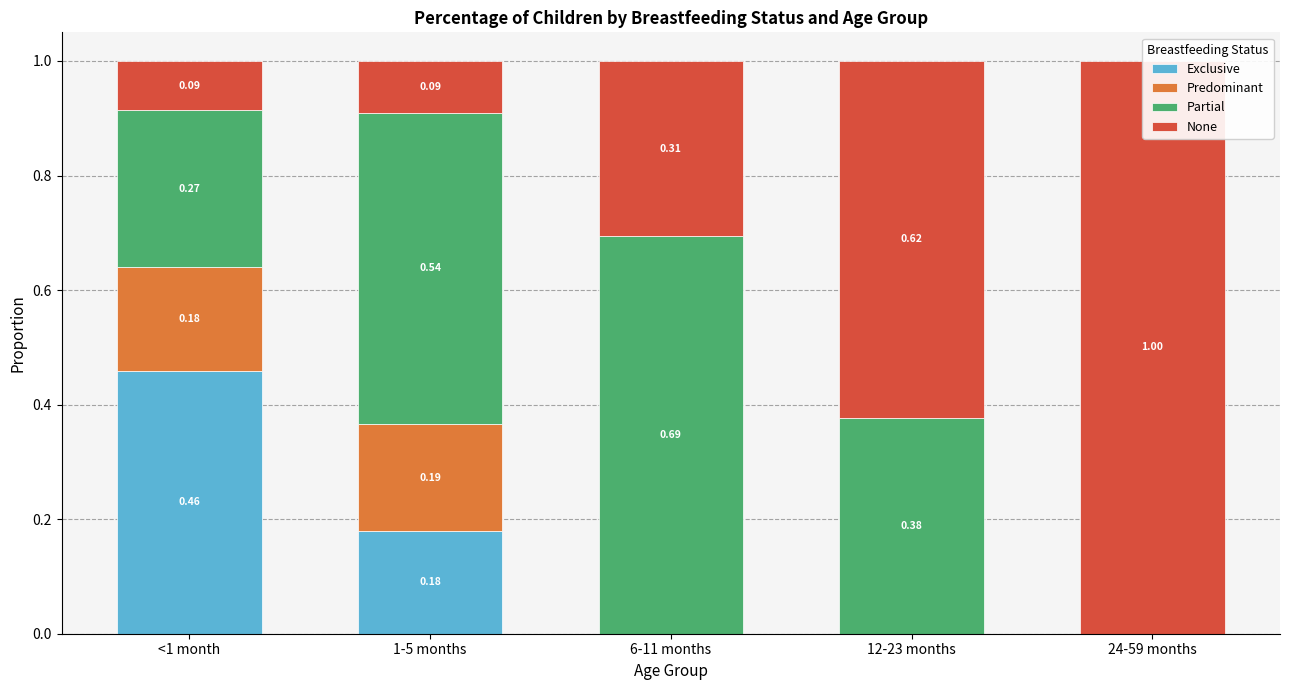

What is the maximum value for Exclusive?

0.5